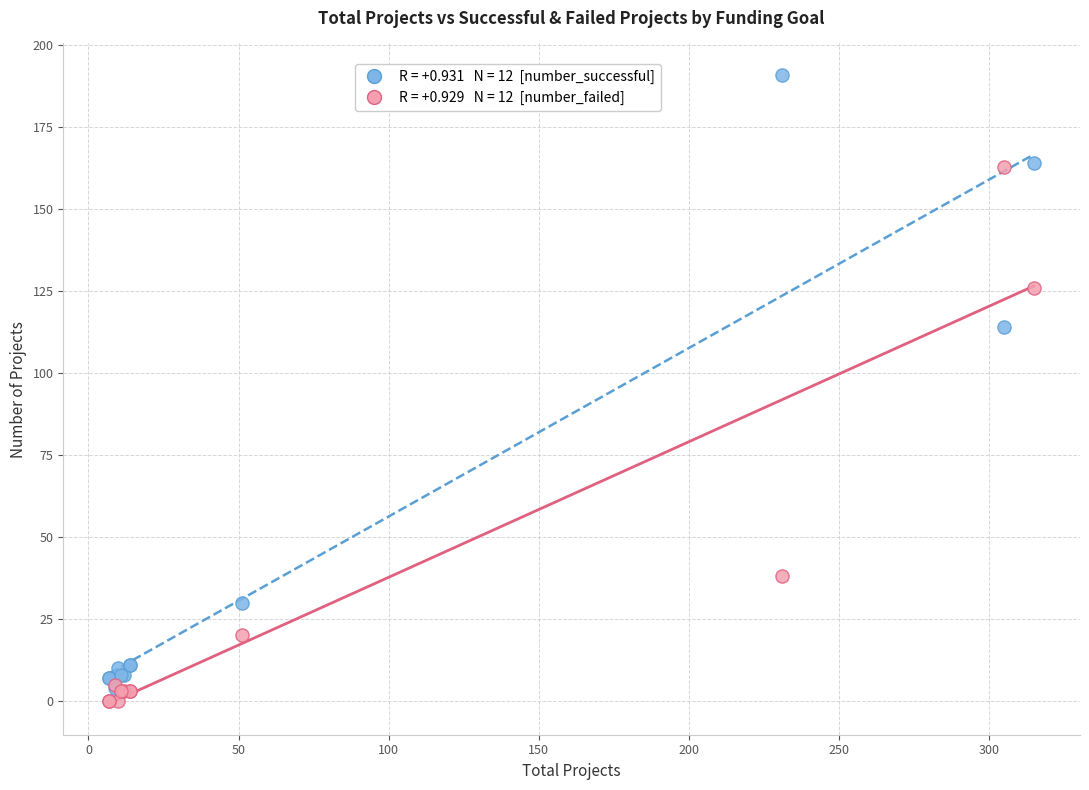

Across all series, what Y value is closest to 95?

114